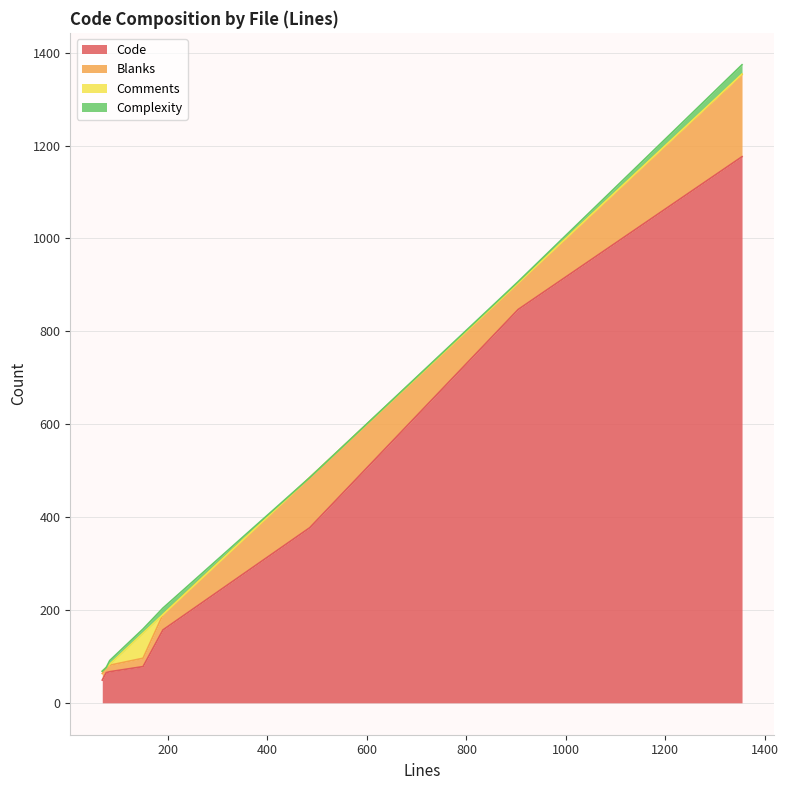

Which series has the largest total across all categories?

Code